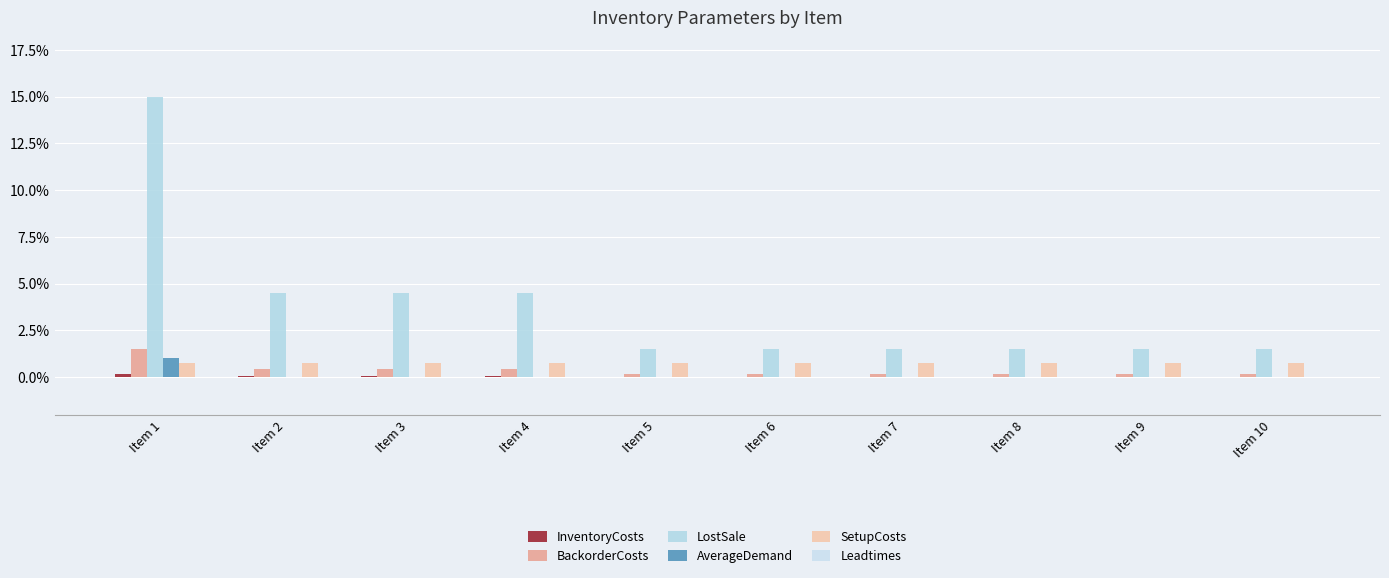

Rank the series at Item 7 from lowest to highest value.

AverageDemand, InventoryCosts, Leadtimes, BackorderCosts, SetupCosts, LostSale